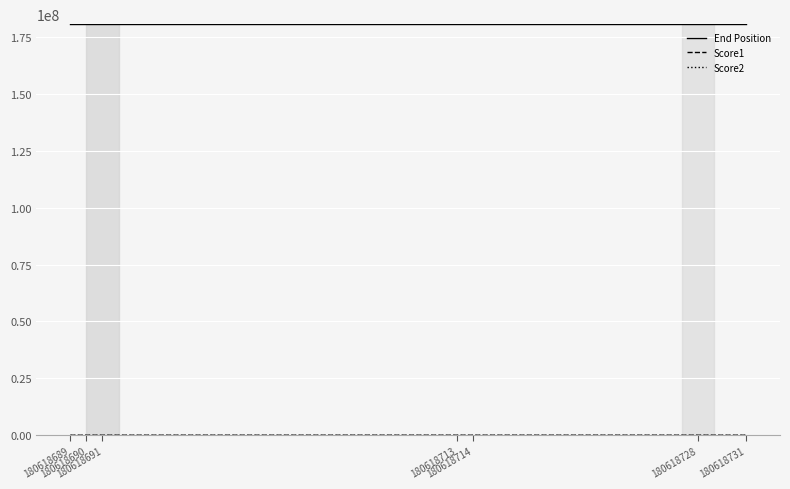

At which category is the sum across all series the highest?

180618713